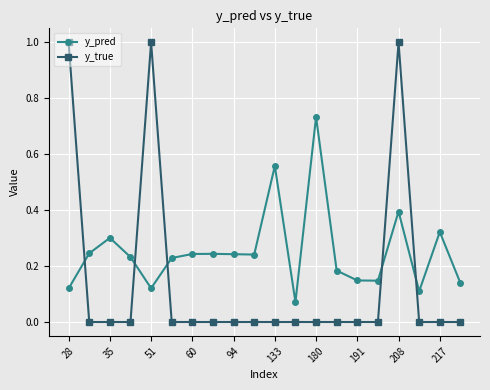

Which series ends up on top after the final intersection of y_pred and y_true?

y_pred